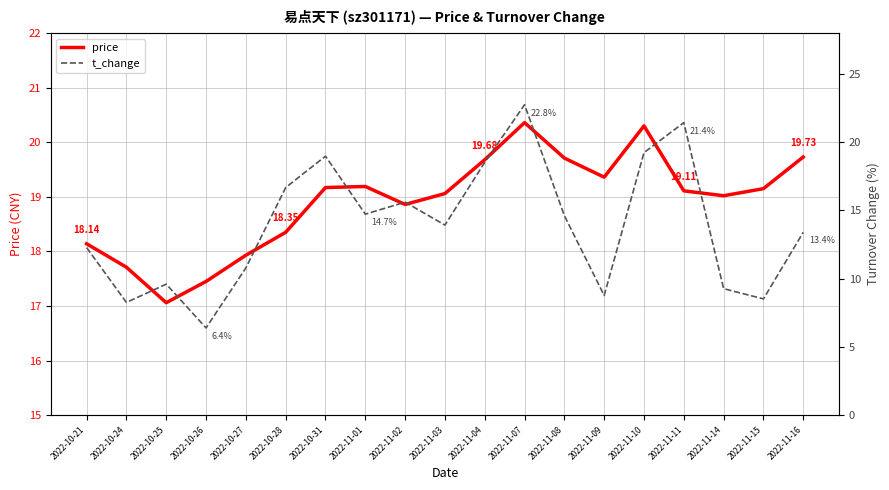

What is the difference between the t_change values at 2022-10-25 and 2022-11-14?

0.3